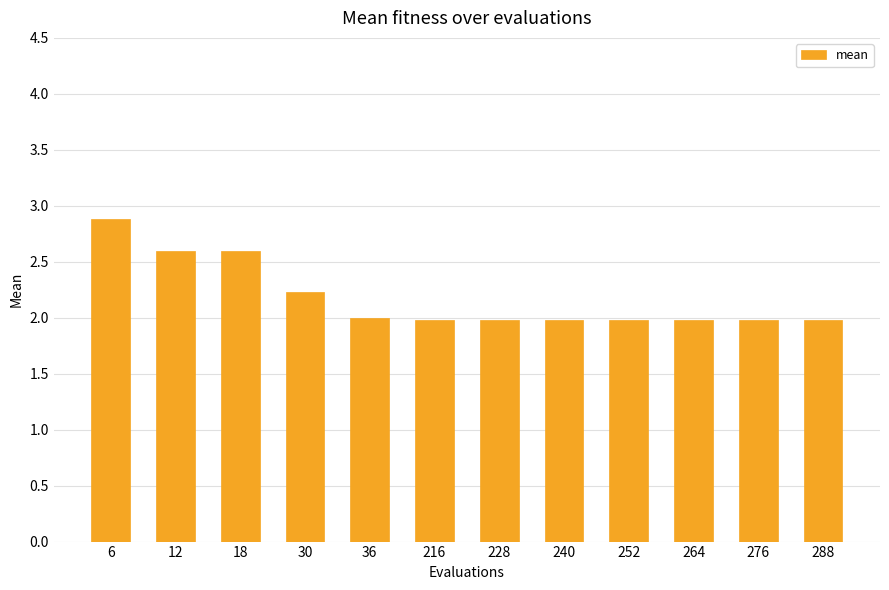

Reading left to right, what are all the values shown in this chart?

2.9	2.6	2.6	2.2	2.0	2.0	2.0	2.0	2.0	2.0	2.0	2.0